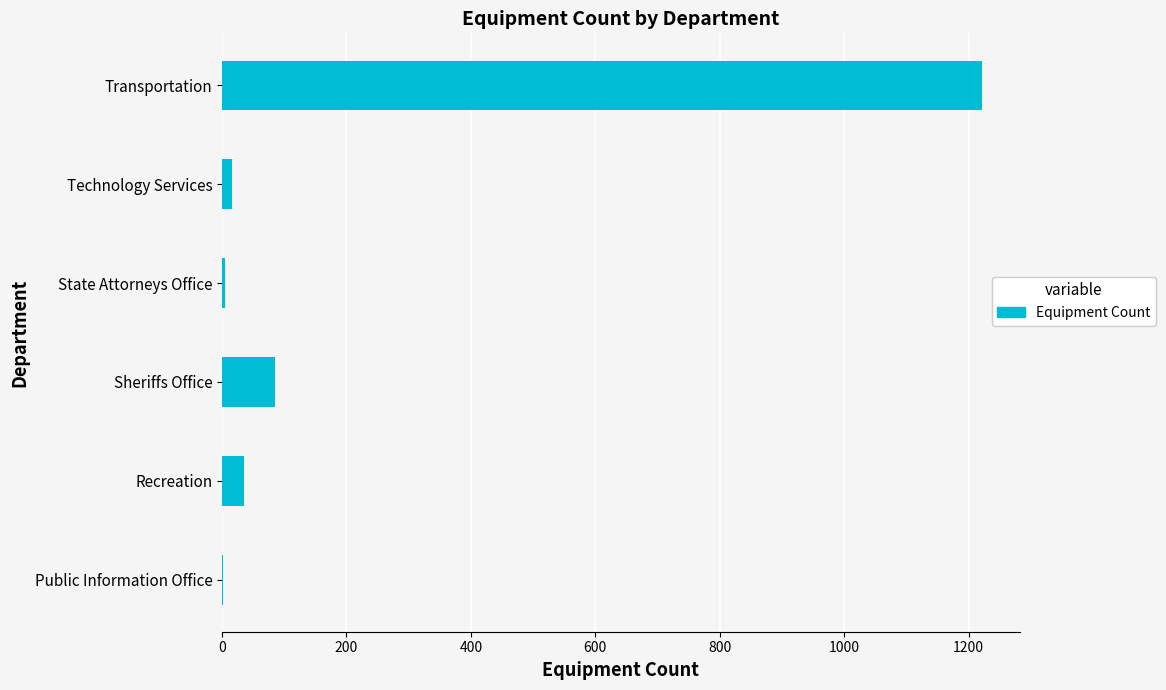

What is the sum of all values?

1363